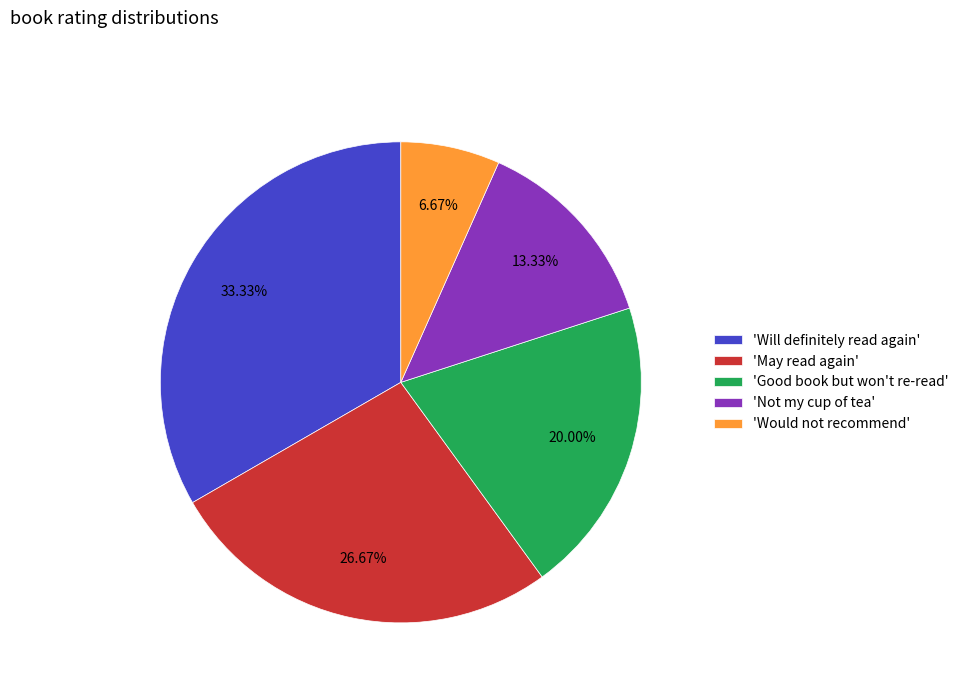

Is the sum of 'Not my cup of tea' and 'May read again' greater than half?

No